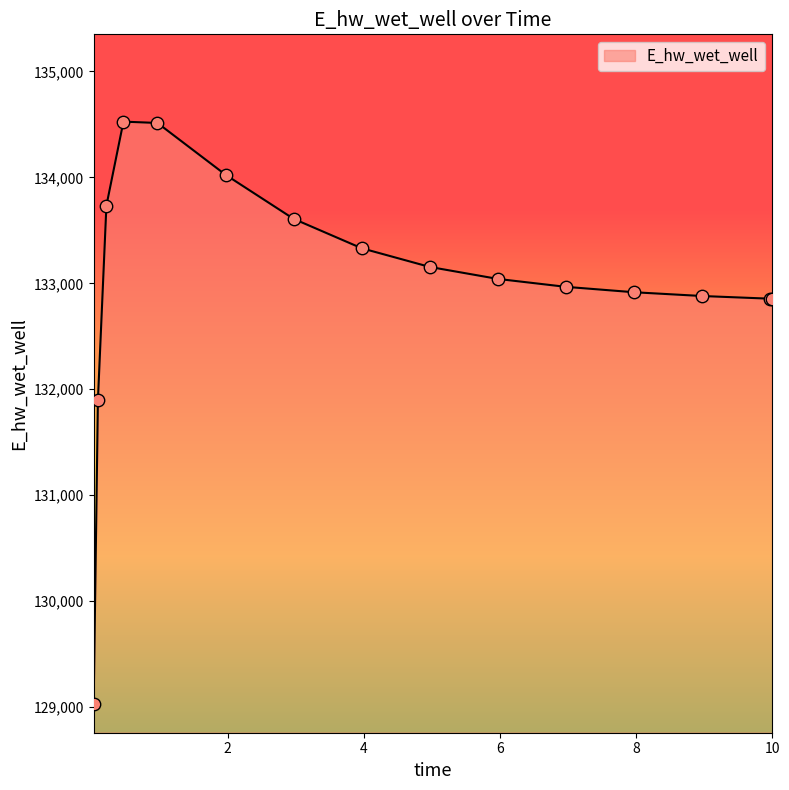

What is the difference between the maximum and minimum values?

5493.7